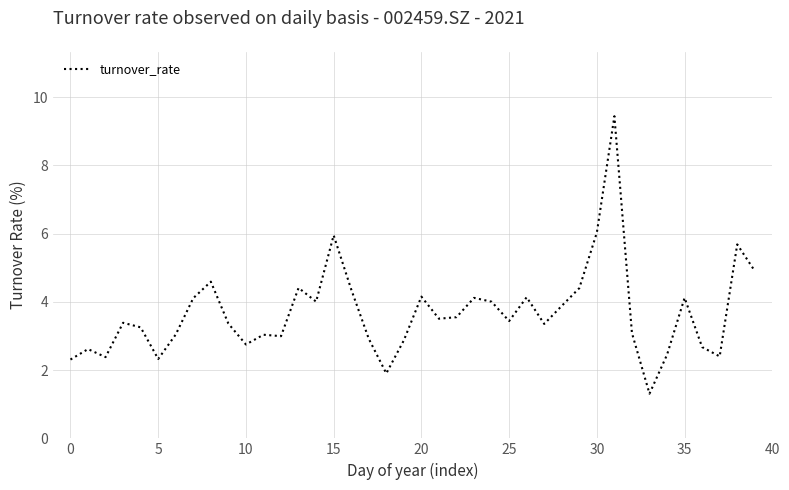

What is the average value?

3.7